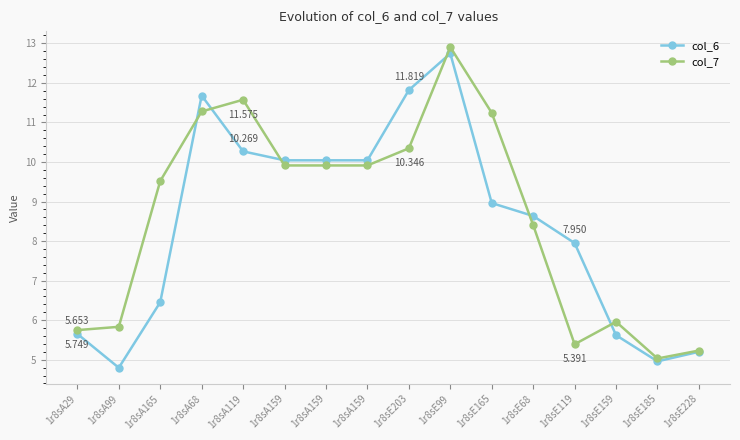

Reading left to right, what are all the values shown in this chart?

col_6: 1r8sA29=5.7	1r8sA99=4.8	1r8sA165=6.5	1r8sA68=11.7	1r8sA119=10.3	1r8sA159=10.0	1r8sA159=10.0	1r8sA159=10.0	1r8sE203=11.8	1r8sE99=12.7	1r8sE165=9.0	1r8sE68=8.6	1r8sE119=8.0	1r8sE159=5.6	1r8sE185=5.0	1r8sE228=5.2
col_7: 1r8sA29=5.7	1r8sA99=5.8	1r8sA165=9.5	1r8sA68=11.3	1r8sA119=11.6	1r8sA159=9.9	1r8sA159=9.9	1r8sA159=9.9	1r8sE203=10.3	1r8sE99=12.9	1r8sE165=11.2	1r8sE68=8.4	1r8sE119=5.4	1r8sE159=6.0	1r8sE185=5.0	1r8sE228=5.2